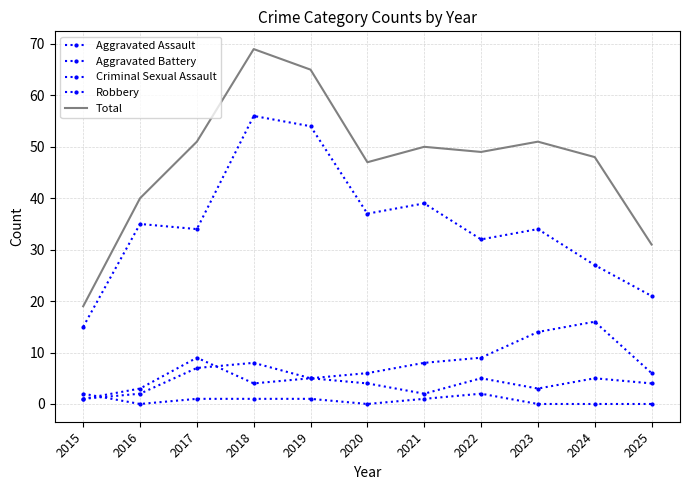

Reading right to left, extract all data points from this chart.

Aggravated Assault: 4	5	3	5	2	4	5	8	7	2	1
Aggravated Battery: 6	16	14	9	8	6	5	4	9	3	1
Criminal Sexual Assault: 0	0	0	2	1	0	1	1	1	0	2
Robbery: 21	27	34	32	39	37	54	56	34	35	15
Total: 31	48	51	49	50	47	65	69	51	40	19